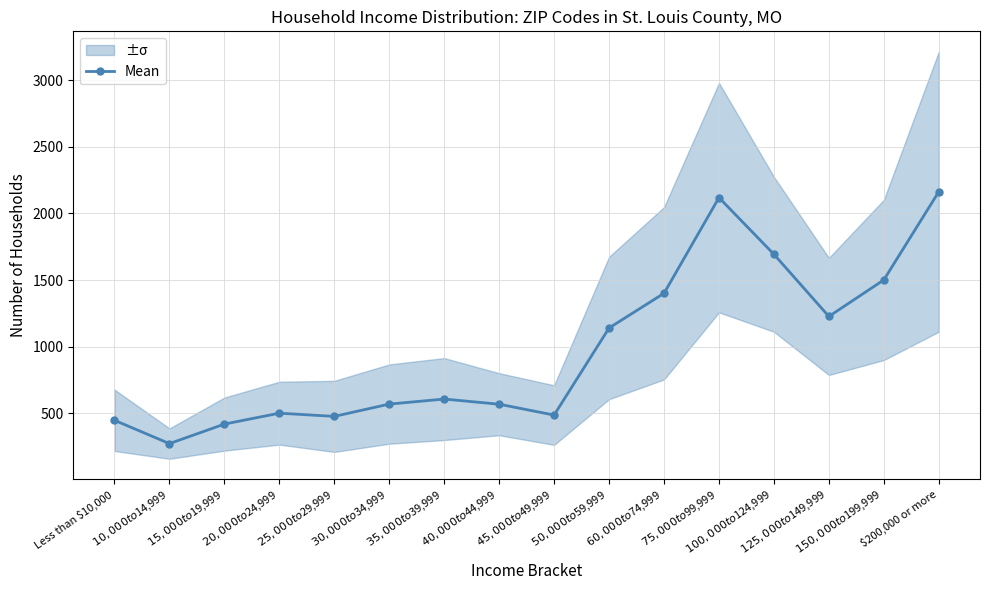

Reading left to right, extract all data points from this chart.

446.8	272.0	418.5	500.3	476.3	568.7	606.3	567.7	486.2	1140.0	1400.3	2118.5	1693.2	1226.7	1500.8	2163.0